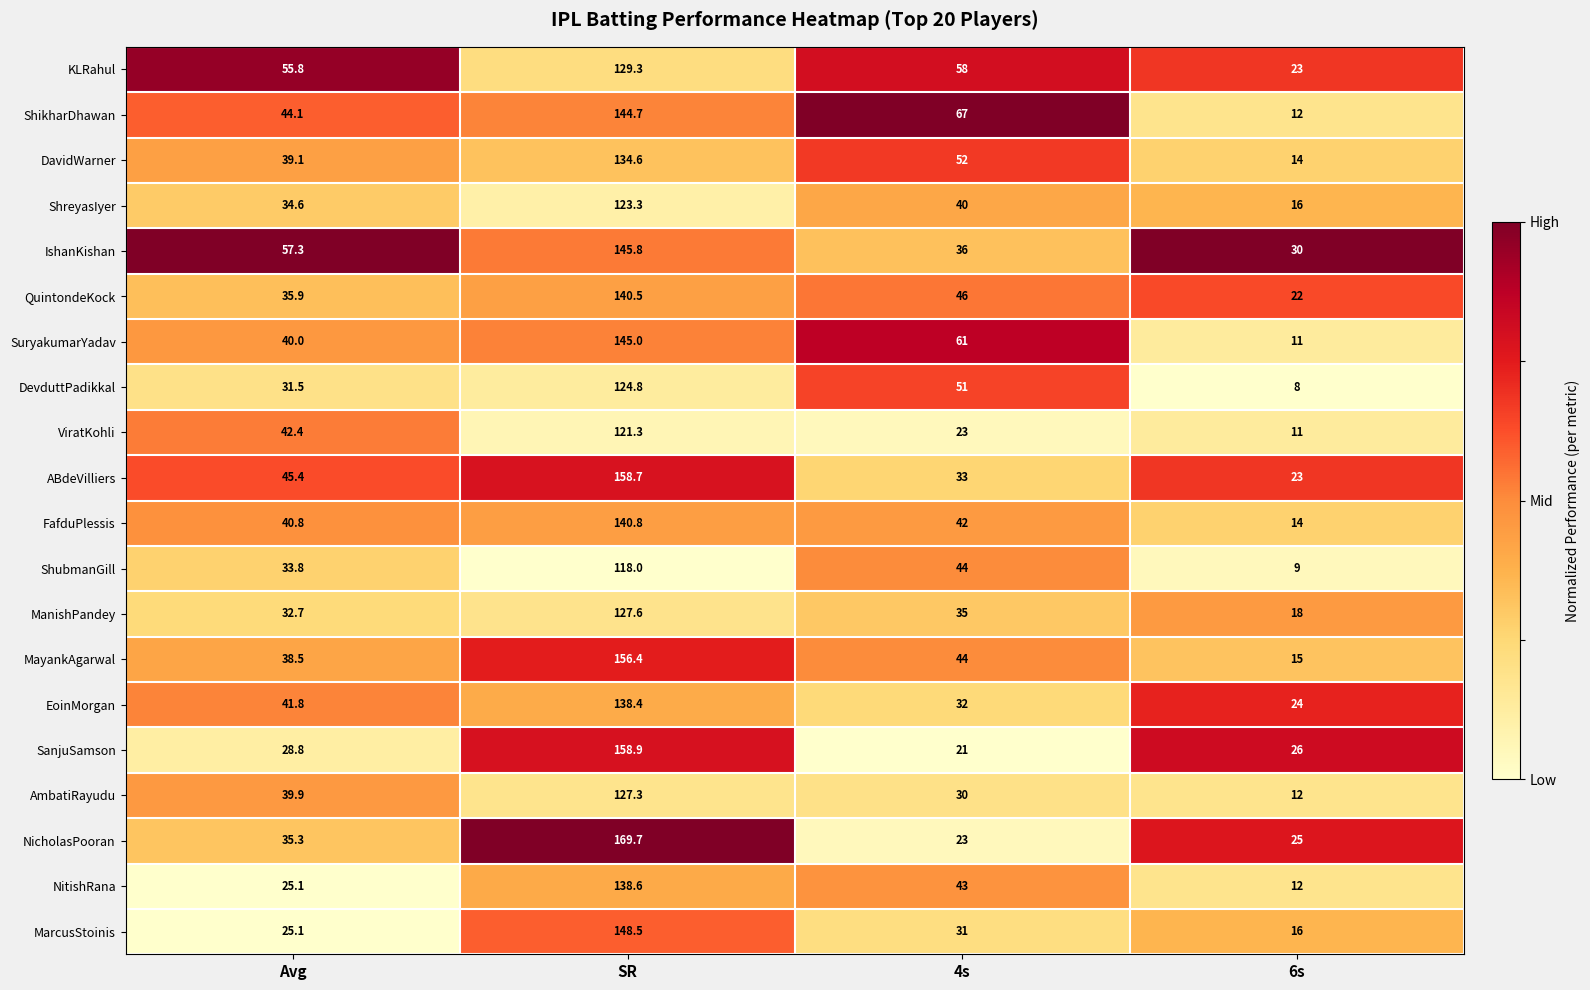

Which series has the largest total across all categories?

IshanKishan